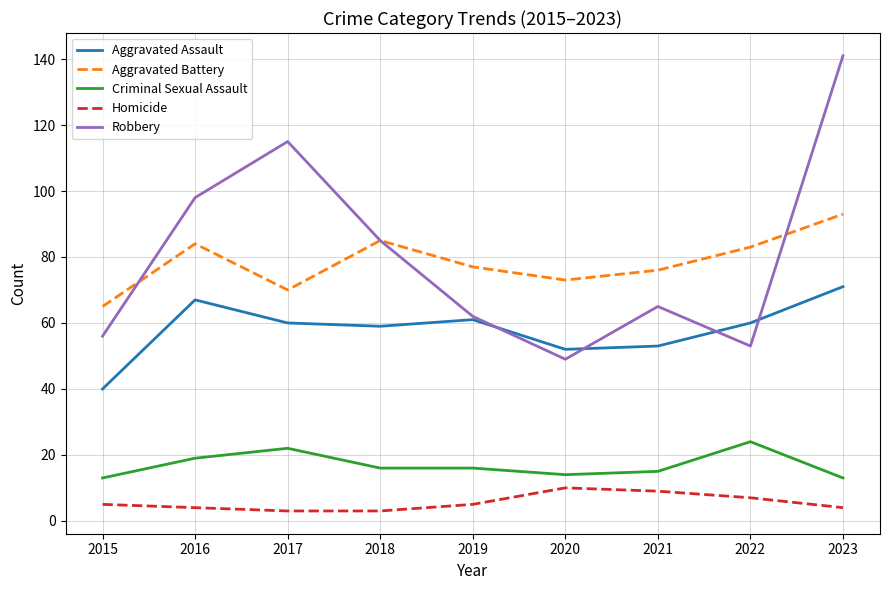

What is the difference between the highest and lowest values at 2020?

63